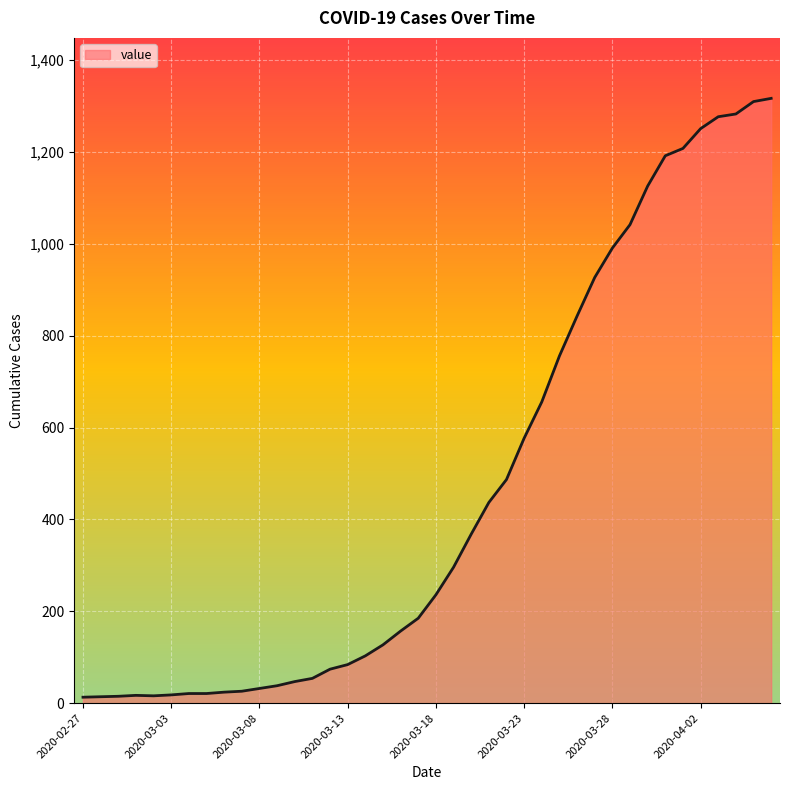

What is the greatest value displayed?

1317